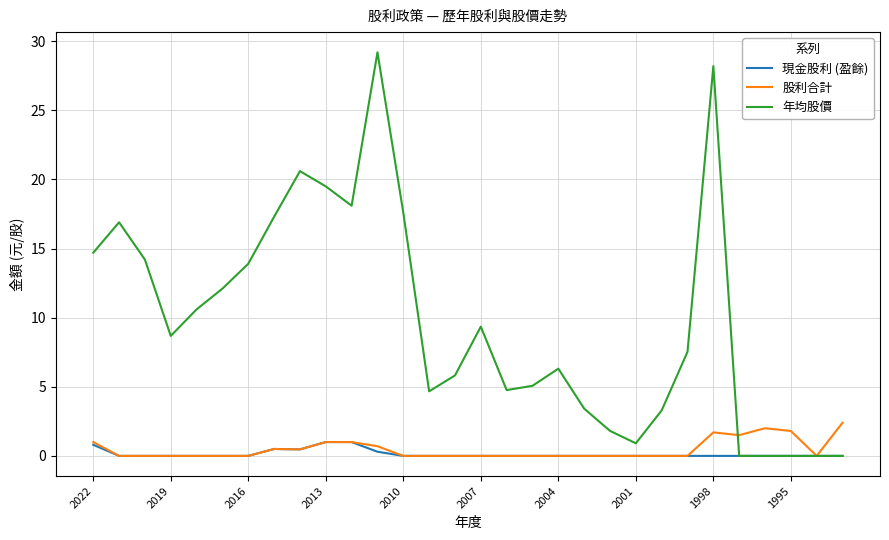

Which series ends up on top after the final intersection of 股利合計 and 年均股價?

股利合計